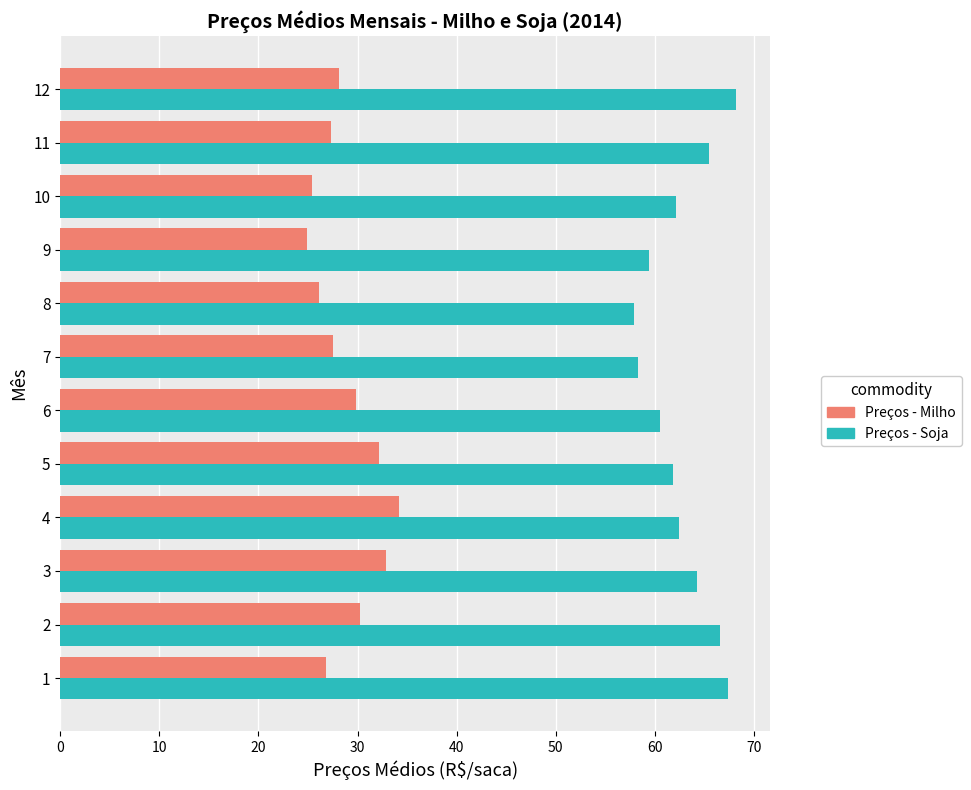

Rank the series at 11 from lowest to highest value.

Preços - Milho, Preços - Soja